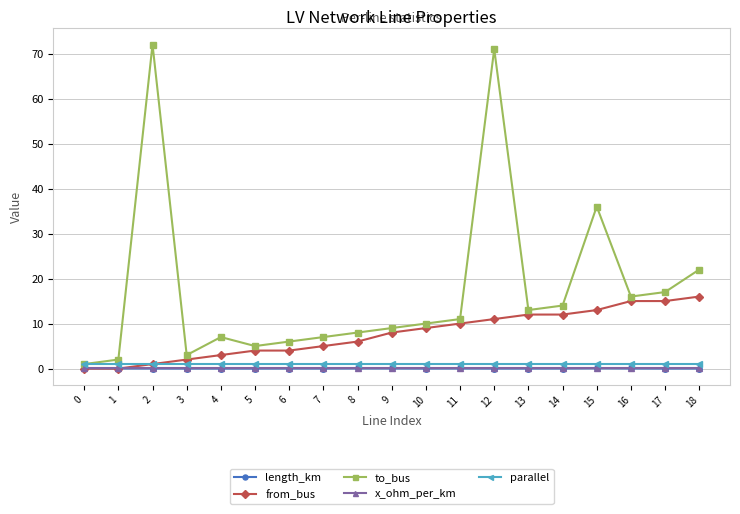

Does the chart have visible grid lines?

Yes